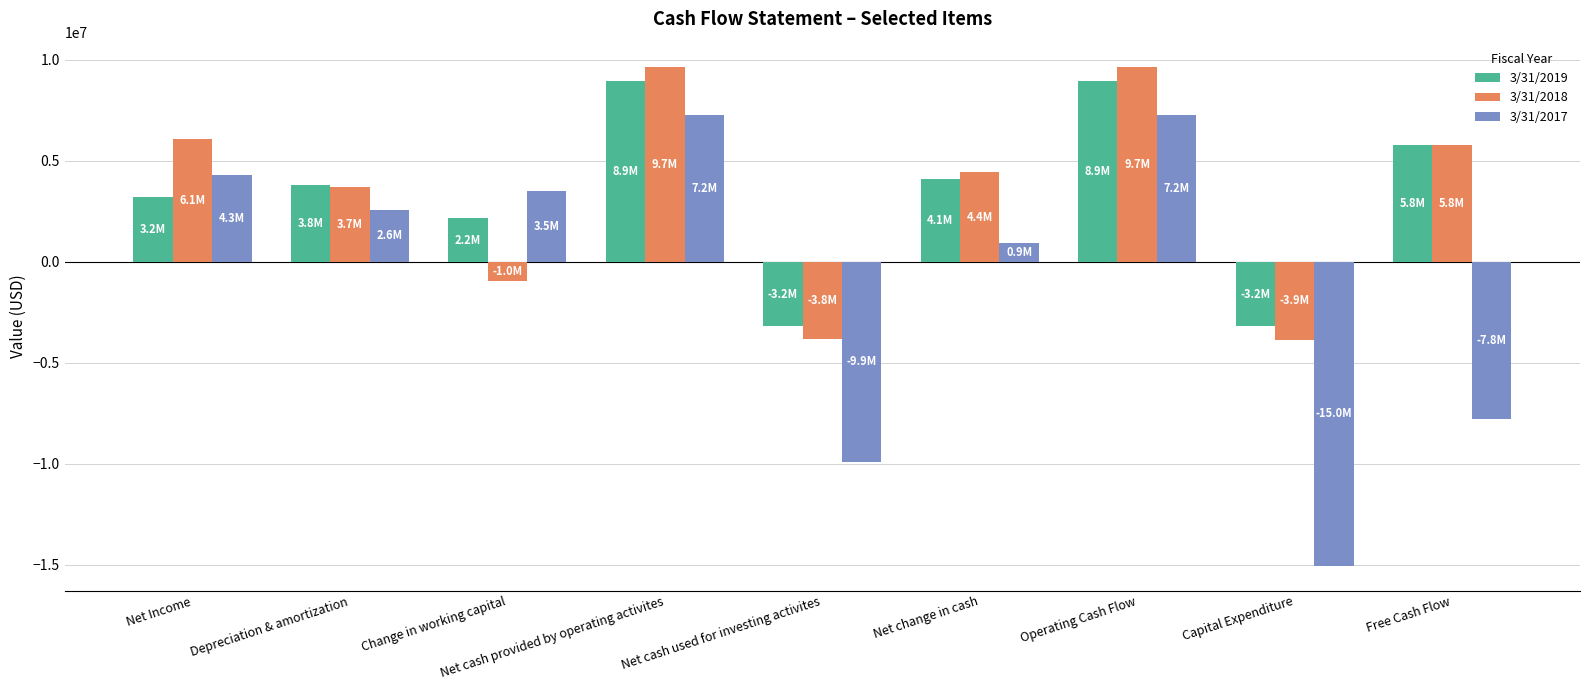

Is the value of 3/31/2017 at Net change in cash greater than the value of 3/31/2019 at Change in working capital?

No